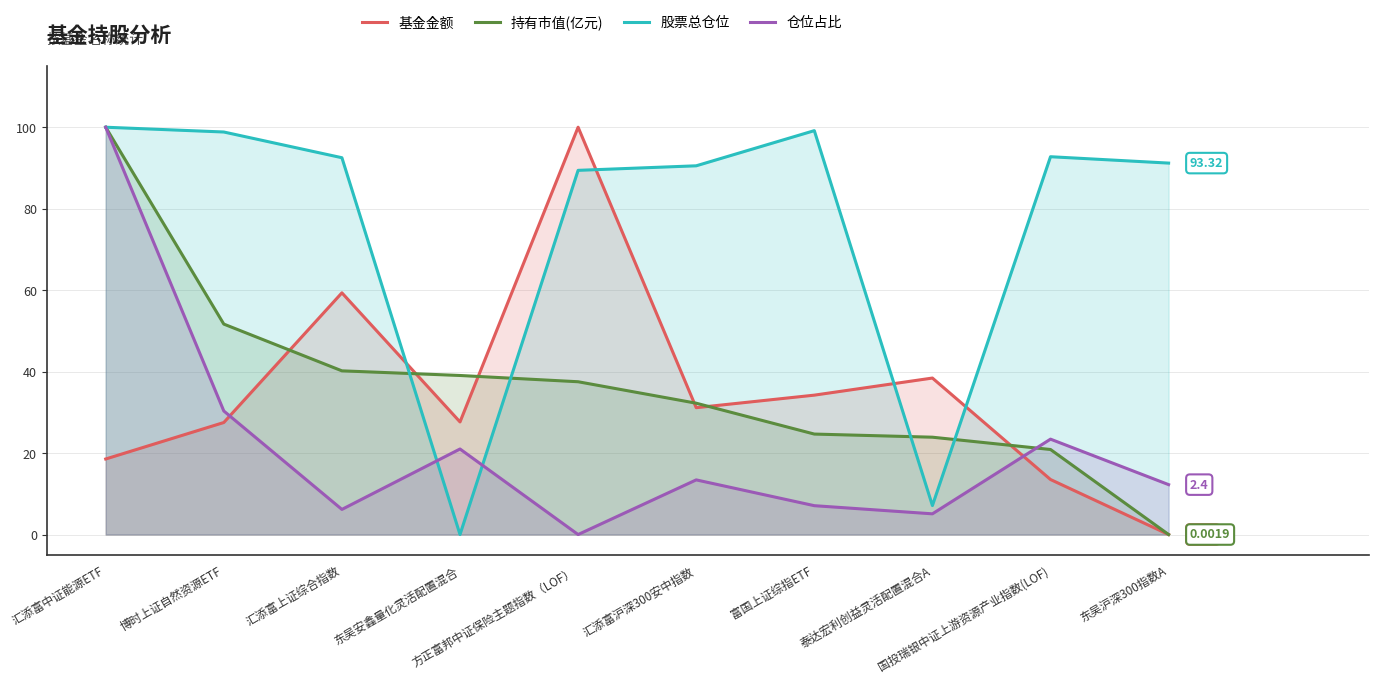

True or false: 仓位占比 has a value of 23.4 at 国投瑞银中证上游资源产业指数(LOF).

True